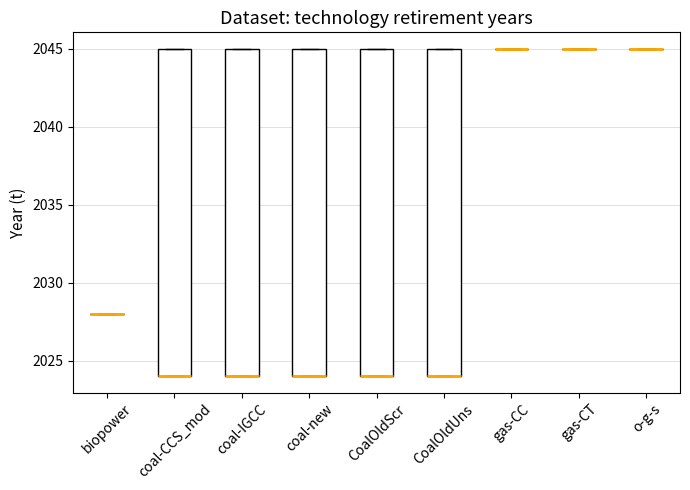

Reading left to right, read every box against the y-axis: the position of its median line, the range the box covers, and the ends of its whiskers. The values are not printed on the chart, so give them approximately, as read against the axis.

biopower: box collapsed to a line at 2028, whiskers 2028 to 2028
coal-CCS_mod: median 2024 (drawn on the box's lower edge), box 2024 to 2045, whiskers 2024 to 2045
coal-IGCC: median 2024 (drawn on the box's lower edge), box 2024 to 2045, whiskers 2024 to 2045
coal-new: median 2024 (drawn on the box's lower edge), box 2024 to 2045, whiskers 2024 to 2045
CoalOldScr: median 2024 (drawn on the box's lower edge), box 2024 to 2045, whiskers 2024 to 2045
CoalOldUns: median 2024 (drawn on the box's lower edge), box 2024 to 2045, whiskers 2024 to 2045
gas-CC: box collapsed to a line at 2045, whiskers 2045 to 2045
gas-CT: box collapsed to a line at 2045, whiskers 2045 to 2045
o-g-s: box collapsed to a line at 2045, whiskers 2045 to 2045